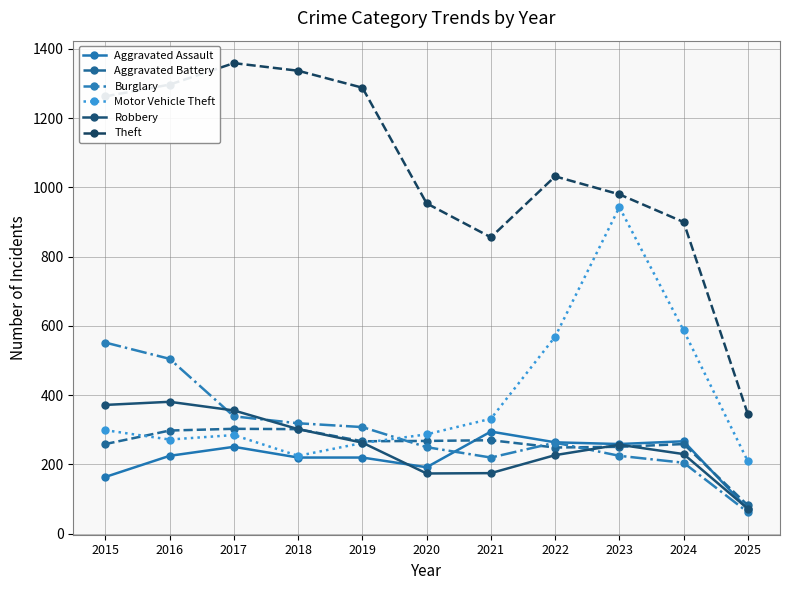

In Robbery, how many points are lower than both neighbors (excluding endpoints)?

1